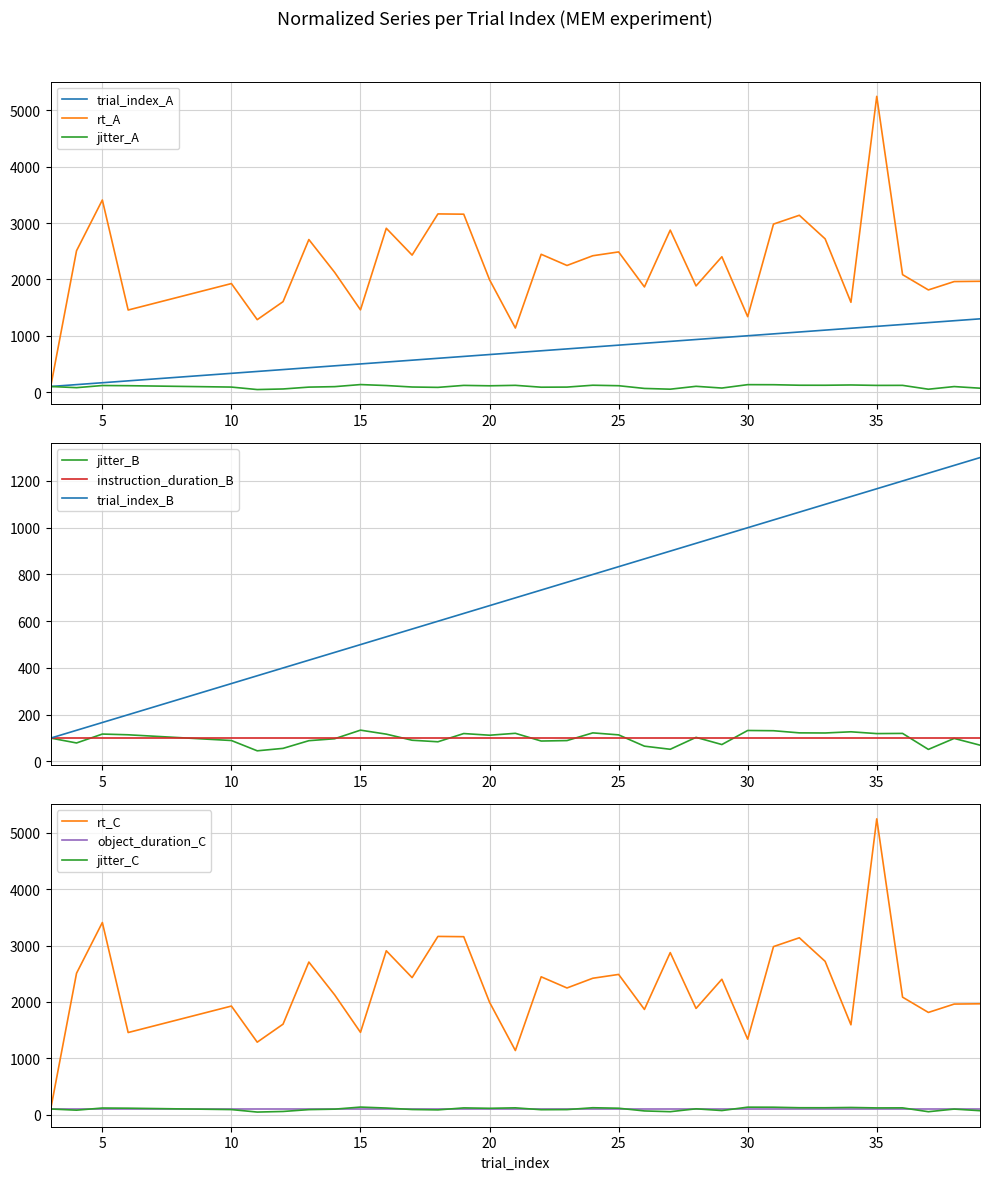

What is the maximum value shown in the chart?

5246.8